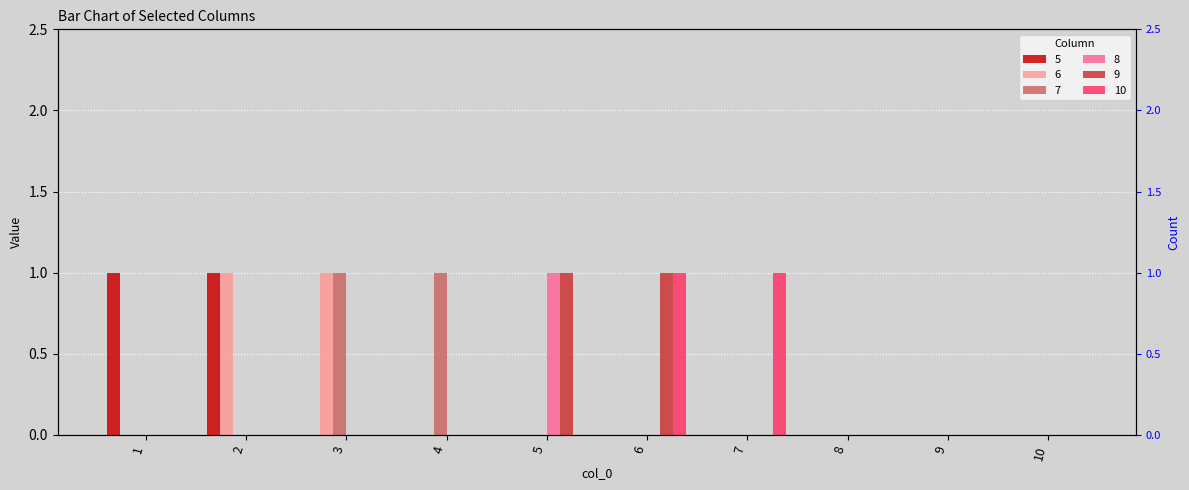

Reading right to left, transcribe all the data shown in this chart.

5: 0	0	0	0	0	0	0	0	1	1
6: 0	0	0	0	0	0	0	1	1	0
7: 0	0	0	0	0	0	1	1	0	0
8: 0	0	0	0	0	1	0	0	0	0
9: 0	0	0	0	1	1	0	0	0	0
10: 0	0	0	1	1	0	0	0	0	0